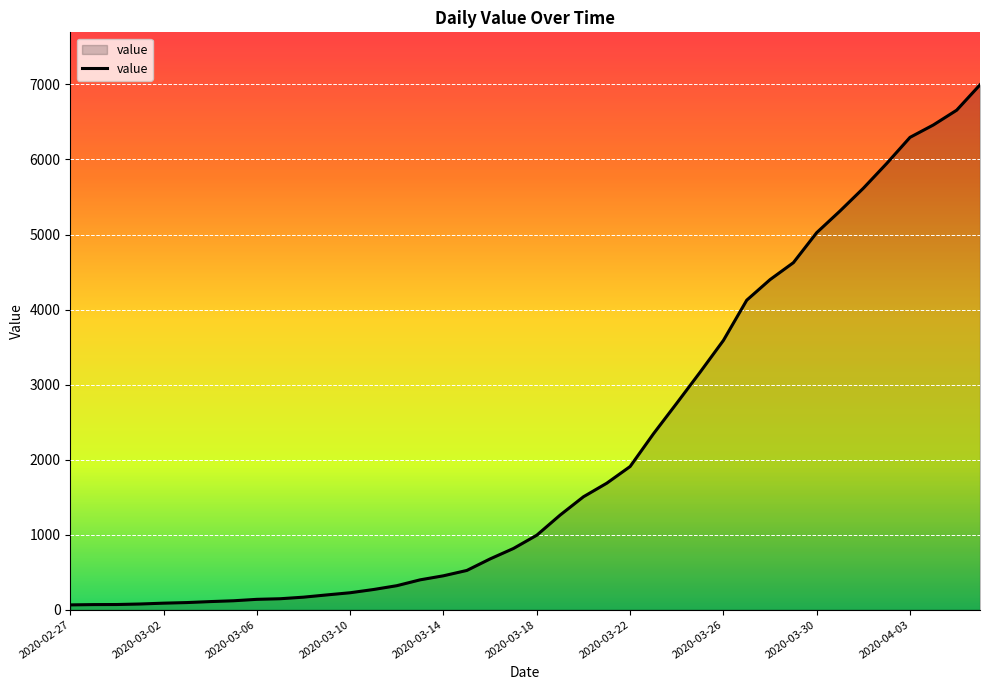

What is the greatest value displayed?

6995